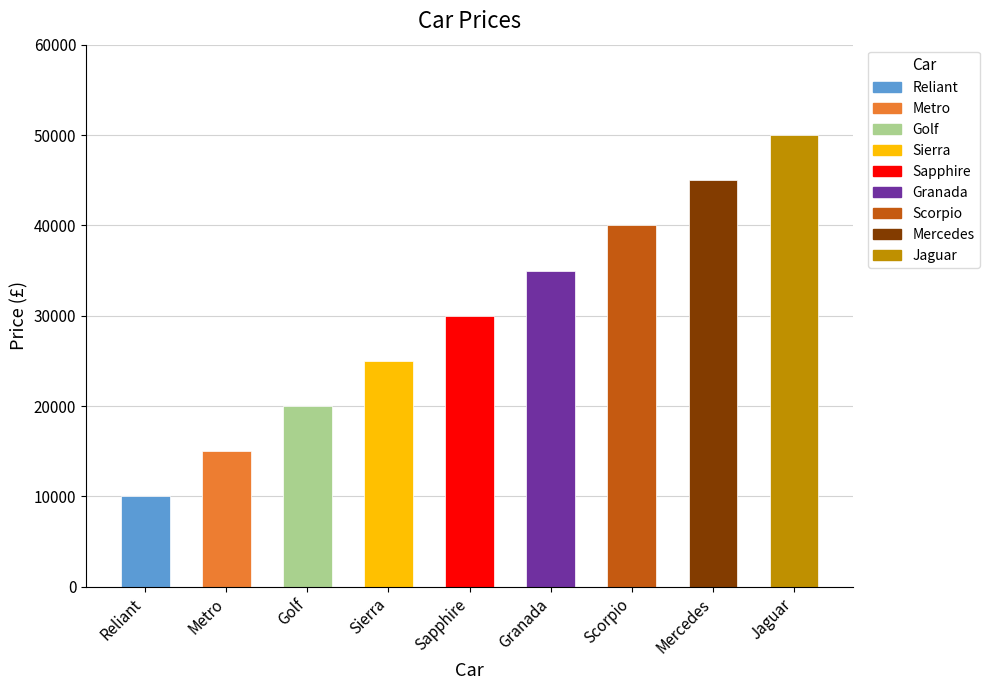

What is the smallest value displayed?

10000